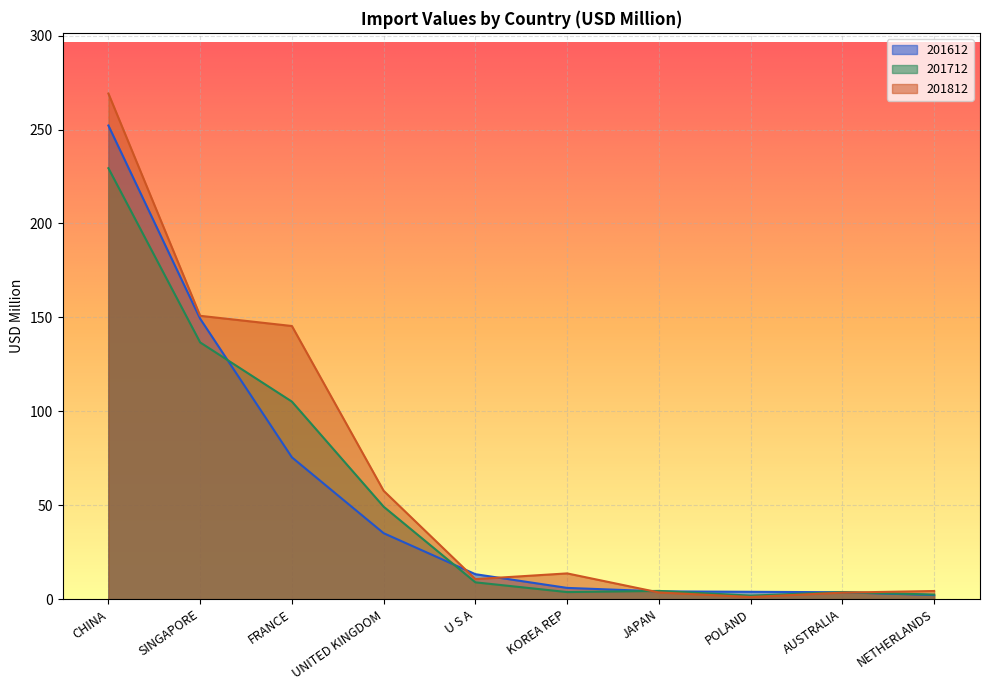

What is the difference between the 201712 values at JAPAN and POLAND?

2.5